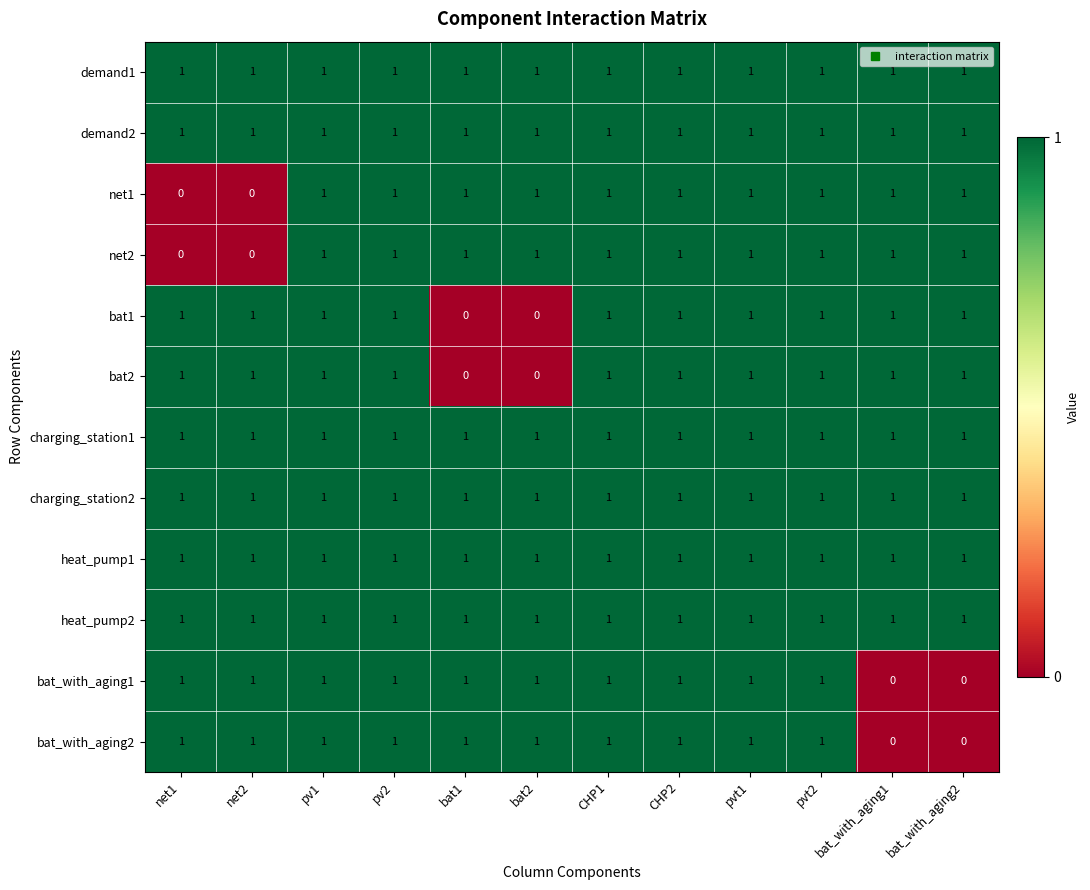

Is it true that charging_station2 equals 1 at bat_with_aging2?

True